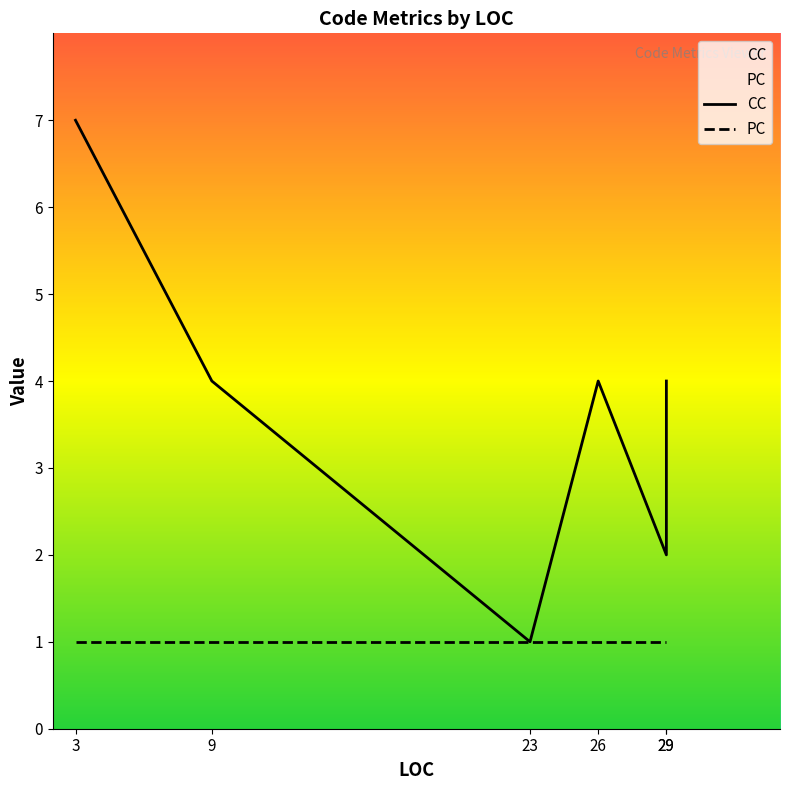

Reading left to right, what are all the values shown in this chart?

CC: 7	4	1	4	4	2
PC: 1	1	1	1	1	1